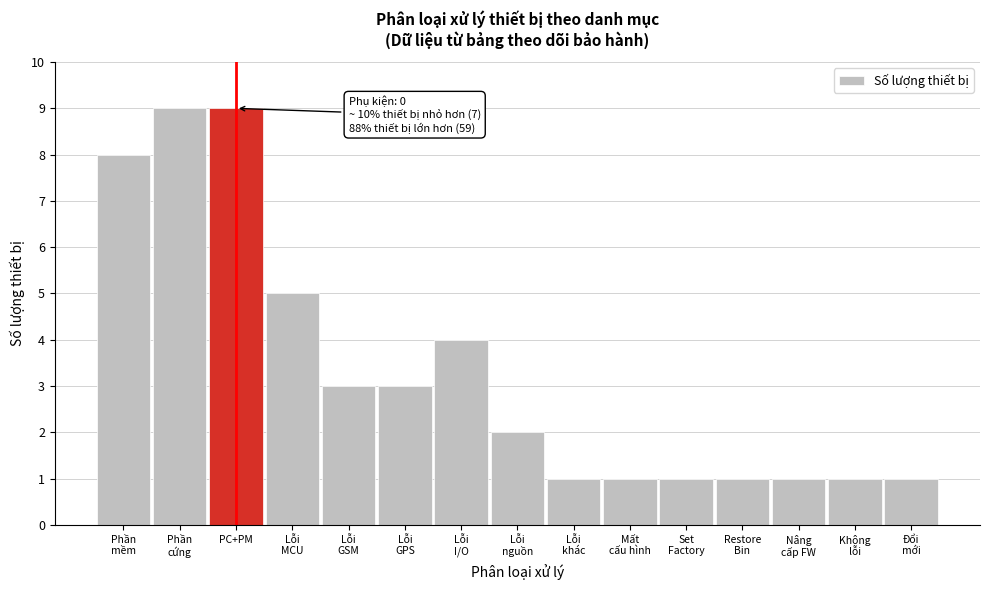

Reading left to right, what are all the values shown in this chart?

8	9	9	5	3	3	4	2	1	1	1	1	1	1	1